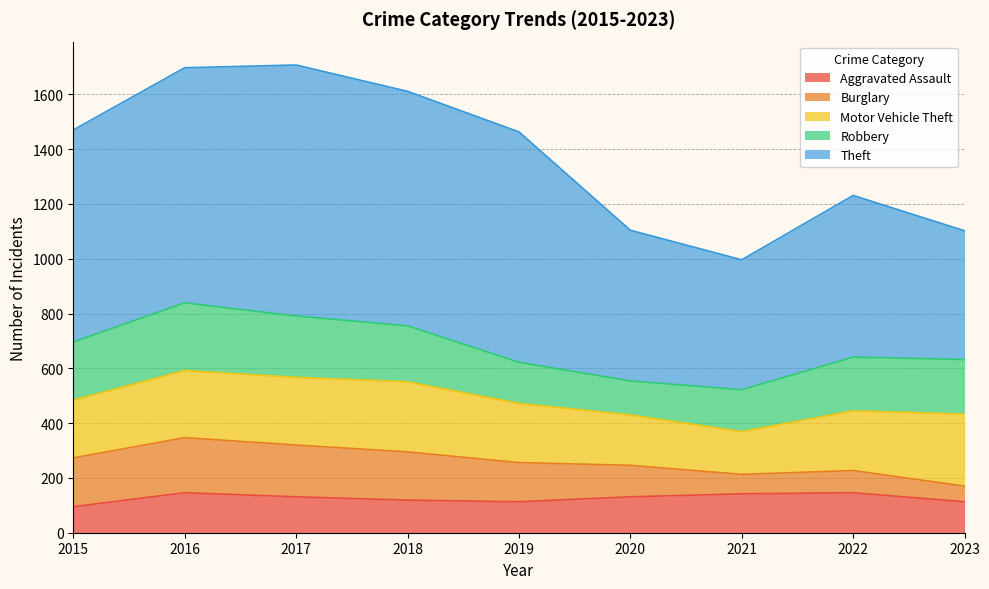

The value of Burglary at 2021 is 71. True or false?

True